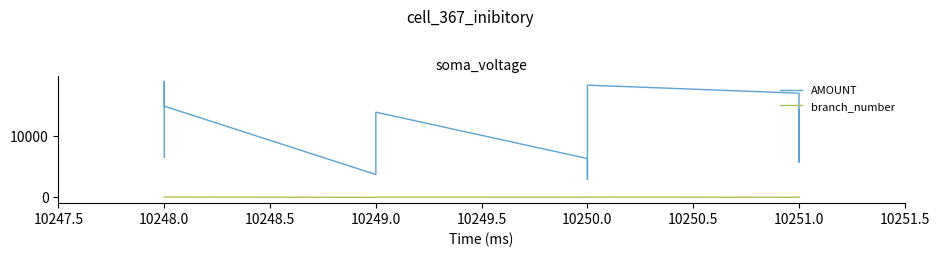

How many interior local peaks does the AMOUNT series have?

3